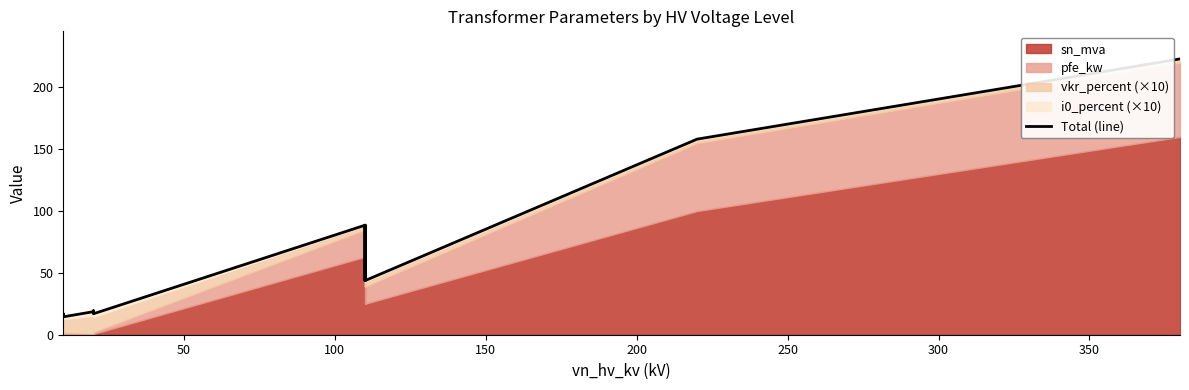

How many data points does each series have?

14